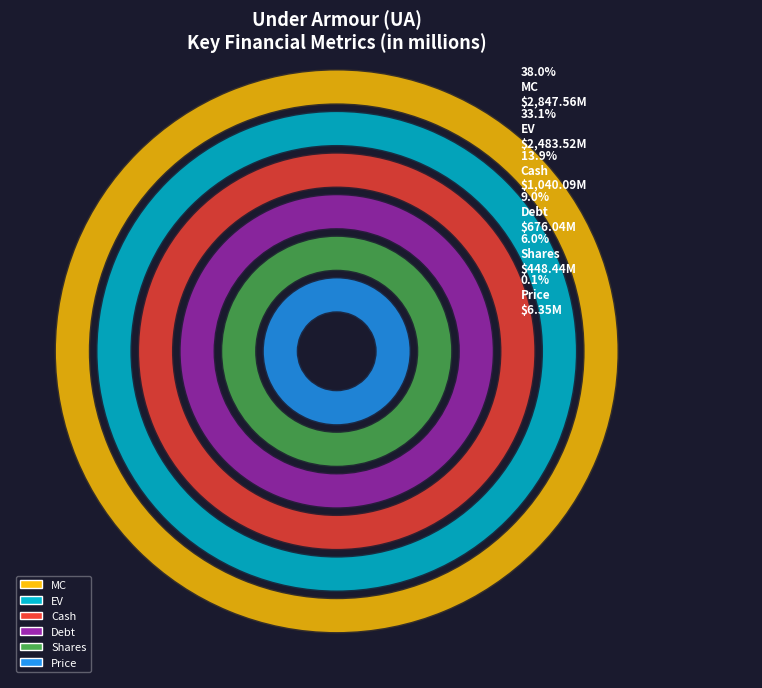

Which has a higher value, EV or Debt?

EV